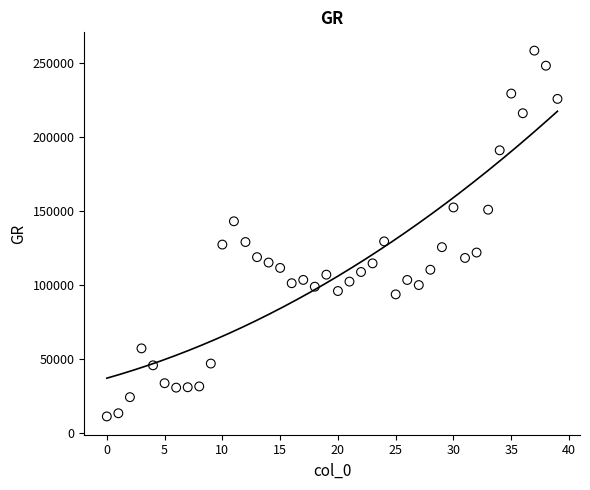

How many data points are displayed?

40